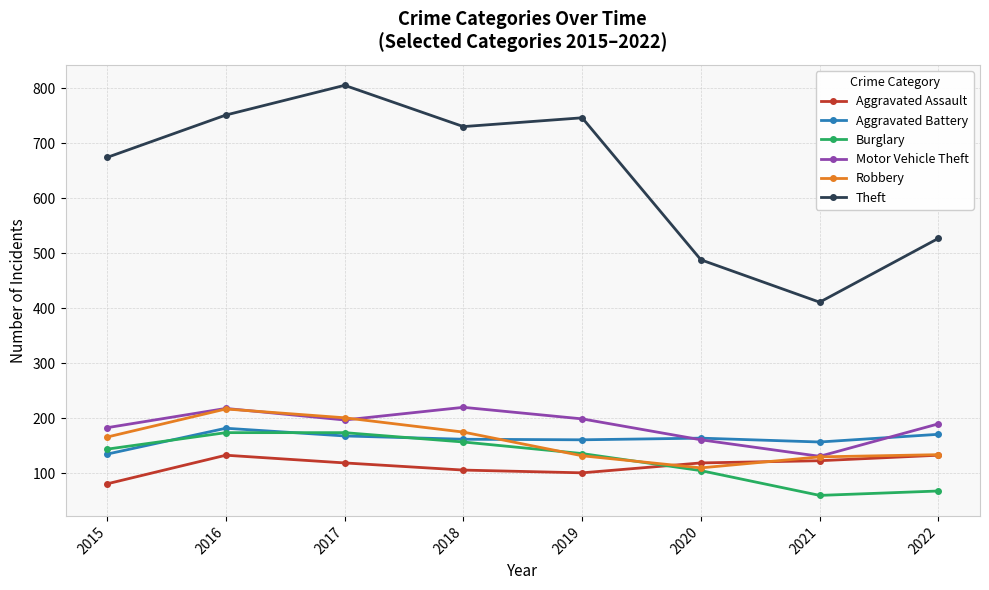

At which category does the chart reach its minimum across all series?

2021